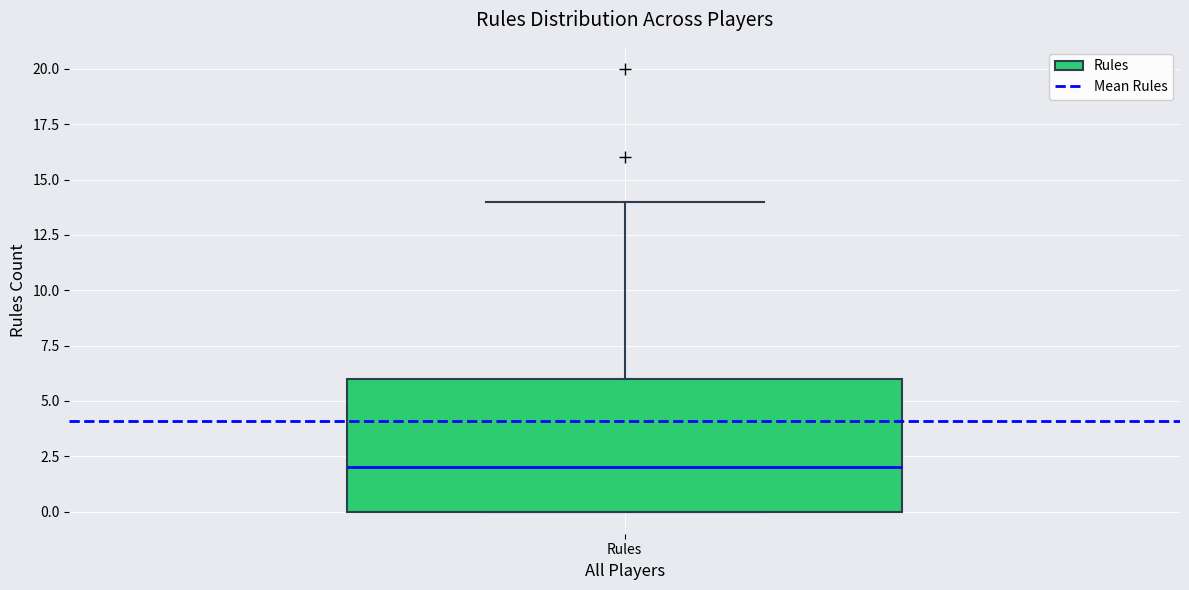

Where is the lower edge of the box for Rules on the y-axis? The values are not printed on the chart, so give them approximately, as read against the axis.

0